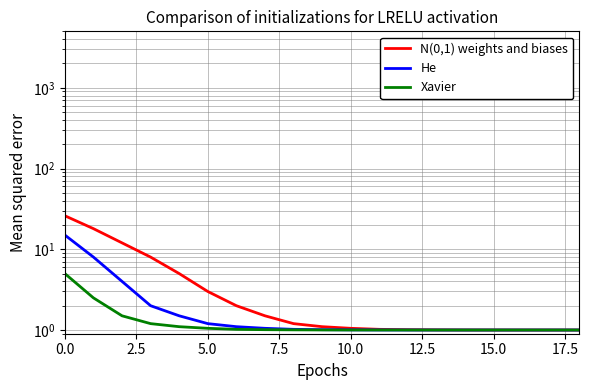

What is the total value across all series at 12?

3.0